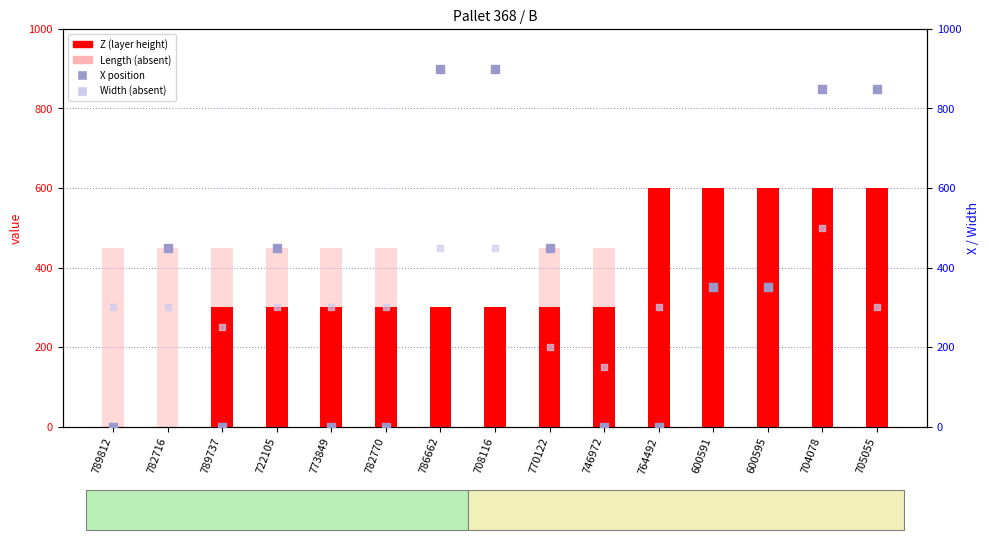

Which series contains the highest Y value?

X position